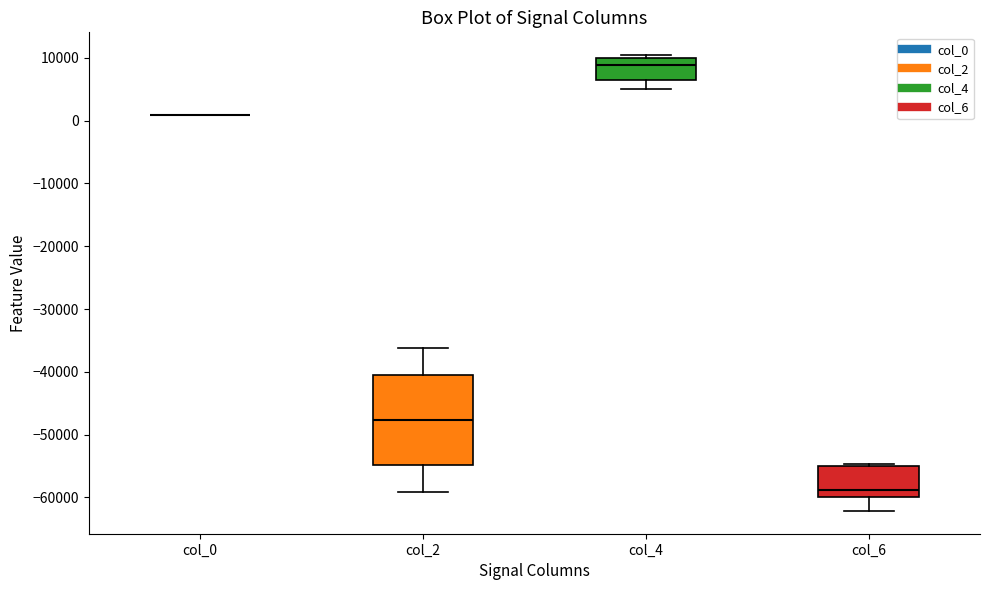

Reading left to right, read every box against the y-axis: the position of its median line, the range the box covers, and the ends of its whiskers. The values are not printed on the chart, so give them approximately, as read against the axis.

col_0: box collapsed to a line at 1000, whiskers 1000 to 1000
col_2: median -48000, box -55000 to -41000, whiskers -59000 to -36000
col_4: median 9000, box 7000 to 10000, whiskers 5000 to 10000 (just above the box's upper edge)
col_6: median -59000, box -60000 to -55000, whiskers -62000 to -55000 (just above the box's upper edge)